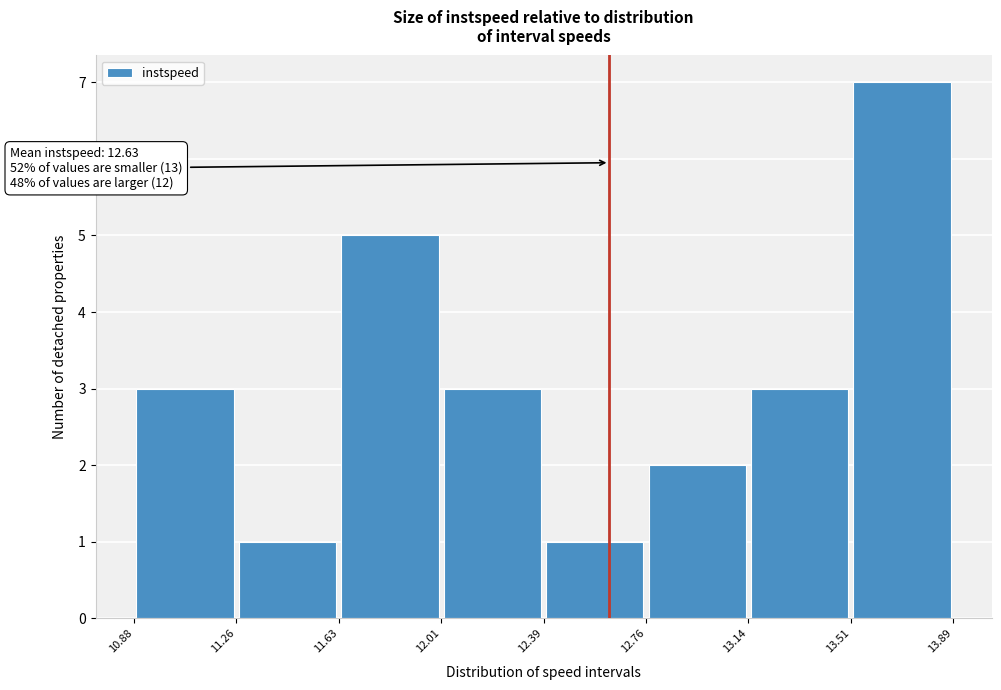

Which range on the x-axis has the tallest bar?

13.51 to 13.89